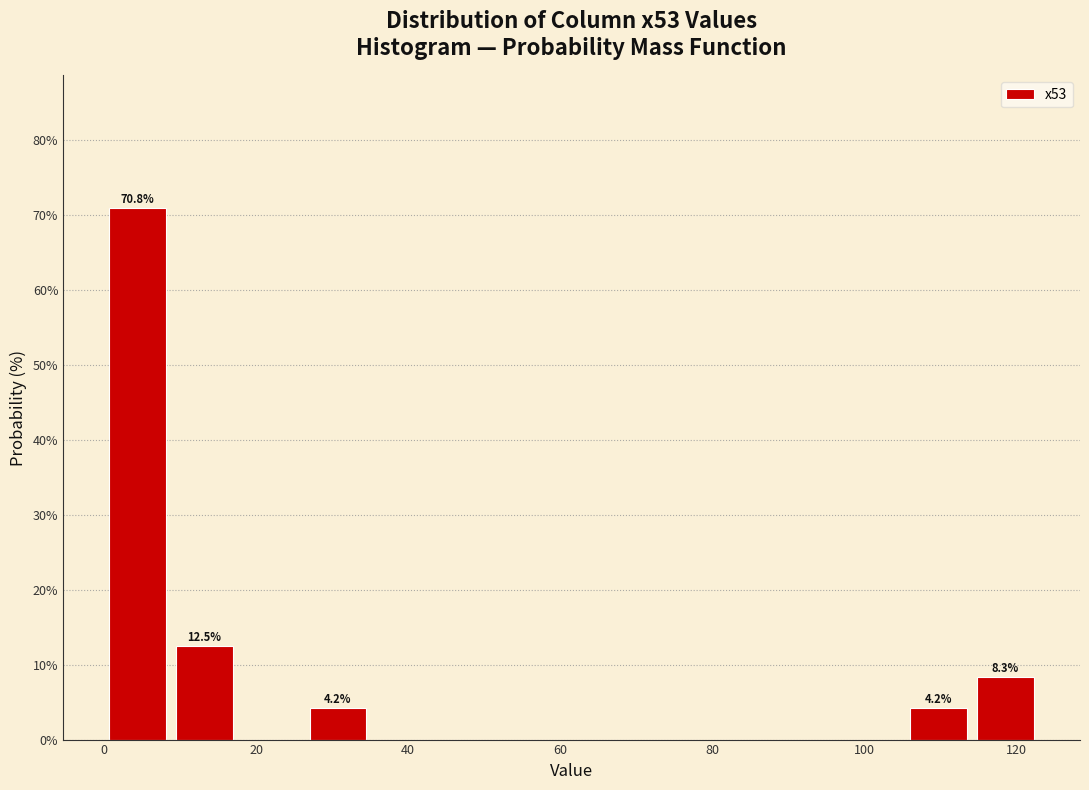

Which range on the x-axis has the tallest bar?

0 to 8